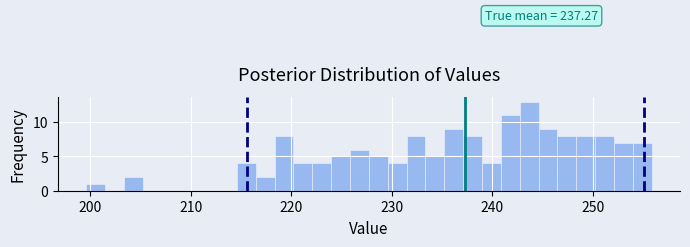

Around what value on the x-axis is the tallest bar? Give the approximate position of its centre, as read against the axis.

244